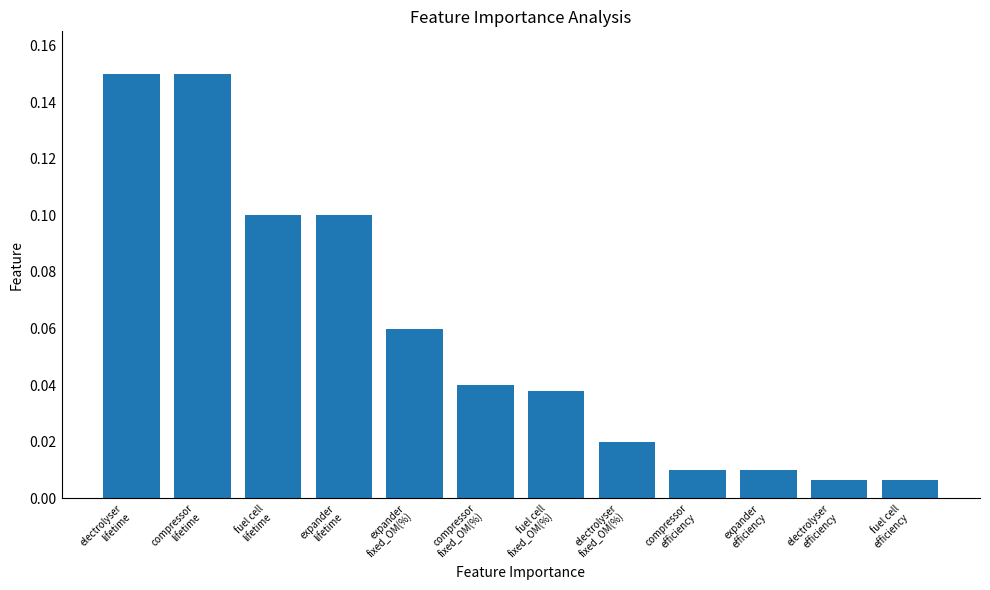

What is the sum of the values at electrolyser
lifetime and fuel cell
efficiency?

0.2